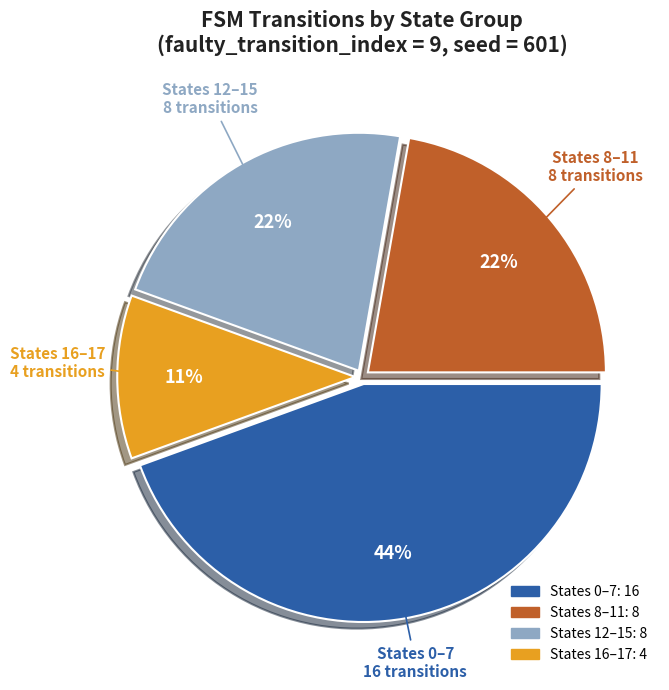

To the nearest percent, what is the average slice percentage?

25%